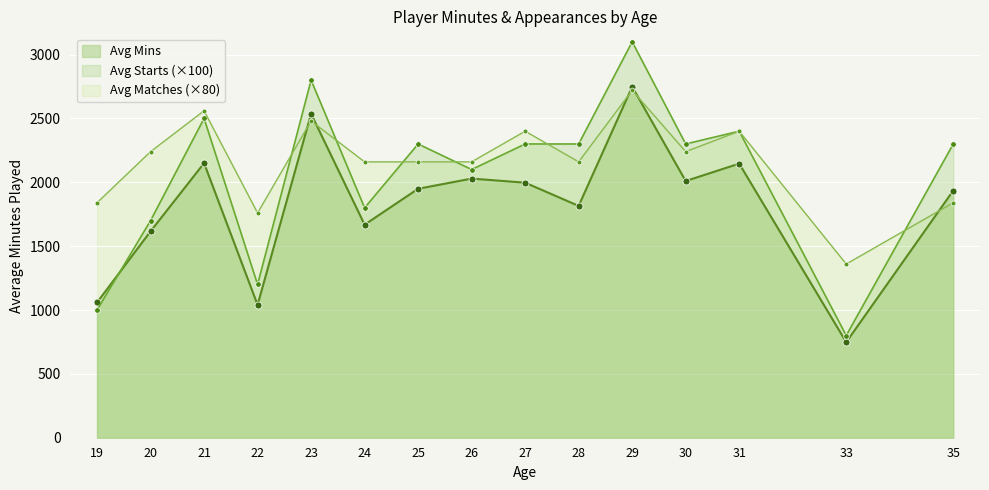

True or false: Mins and xG intersect in this chart.

False